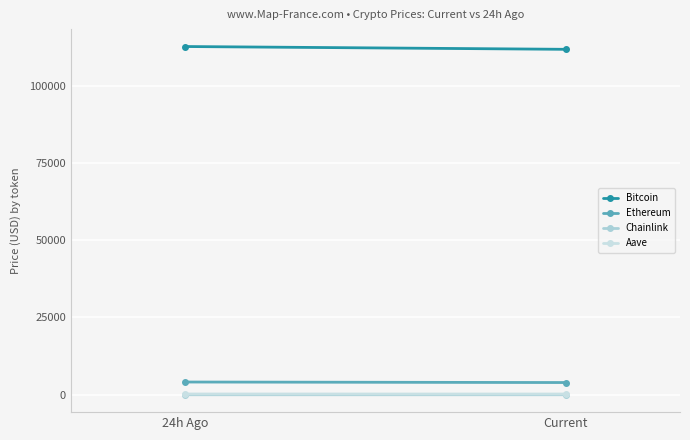

Reading left to right, list all the values displayed in this chart.

Bitcoin: 24h Ago=112611.0	Current=111706.0
Ethereum: 24h Ago=4127.9	Current=3960.6
Chainlink: 24h Ago=18.9	Current=18.5
Aave: 24h Ago=256.7	Current=242.6